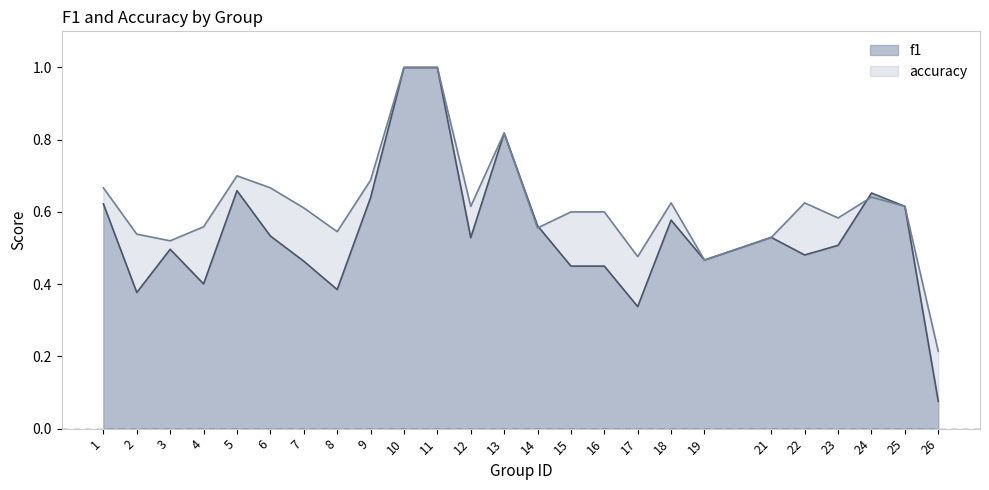

Count the number of data series in this chart.

2